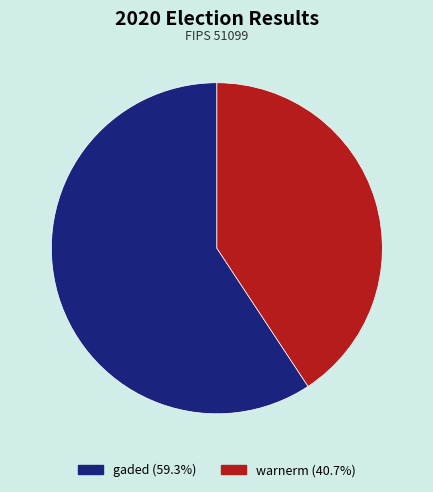

Combined, do warnerm and gaded account for over 50%?

Yes